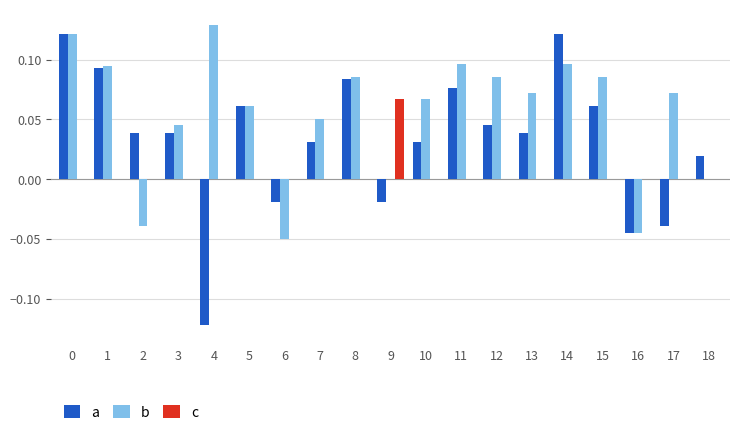

The value of c at 6 is 0.0. True or false?

True